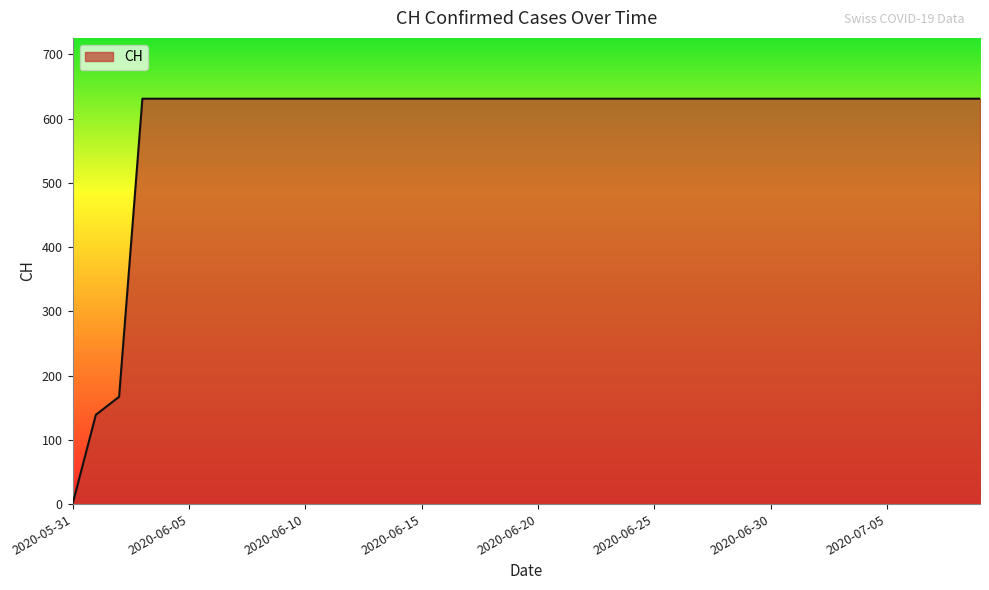

What is the maximum value shown in the chart?

631